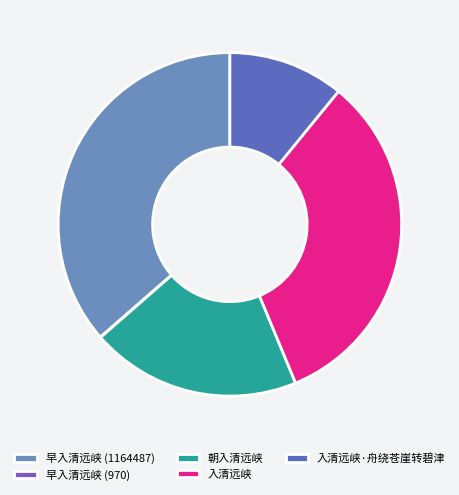

What percentage is the 入清远峡·舟绕苍崖转碧津 slice, to the nearest percent?

11%